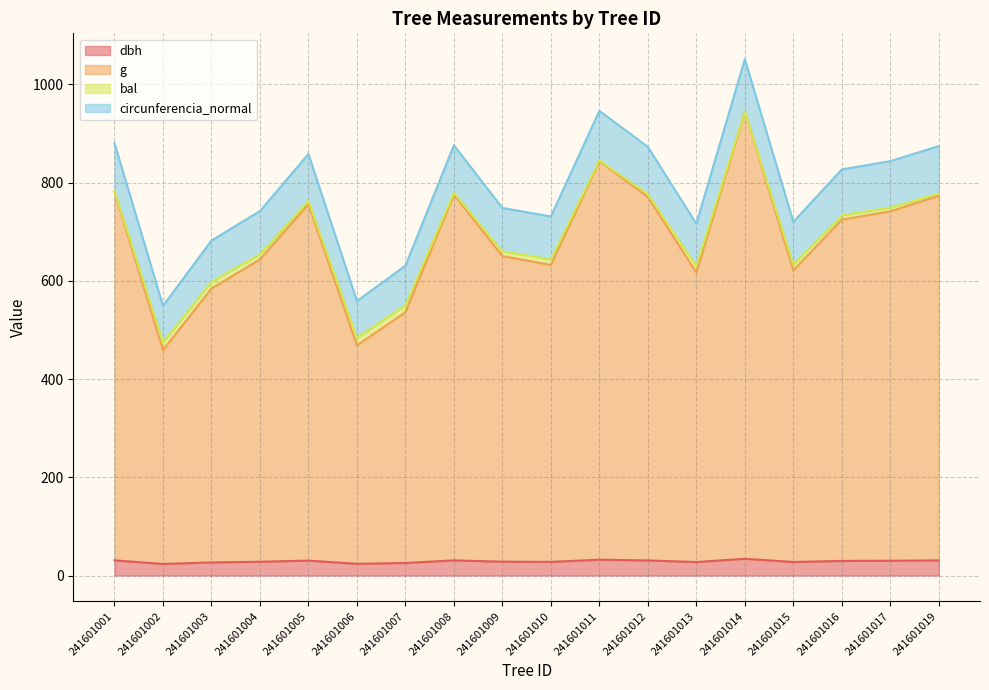

True or false: dbh has a value of 30.8 at 241601008.

True